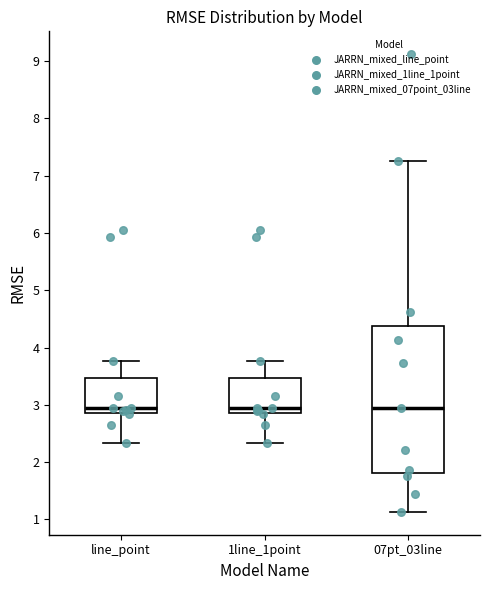

Comparing the boxes themselves (not the whiskers), which one is the tallest?

07pt_03line